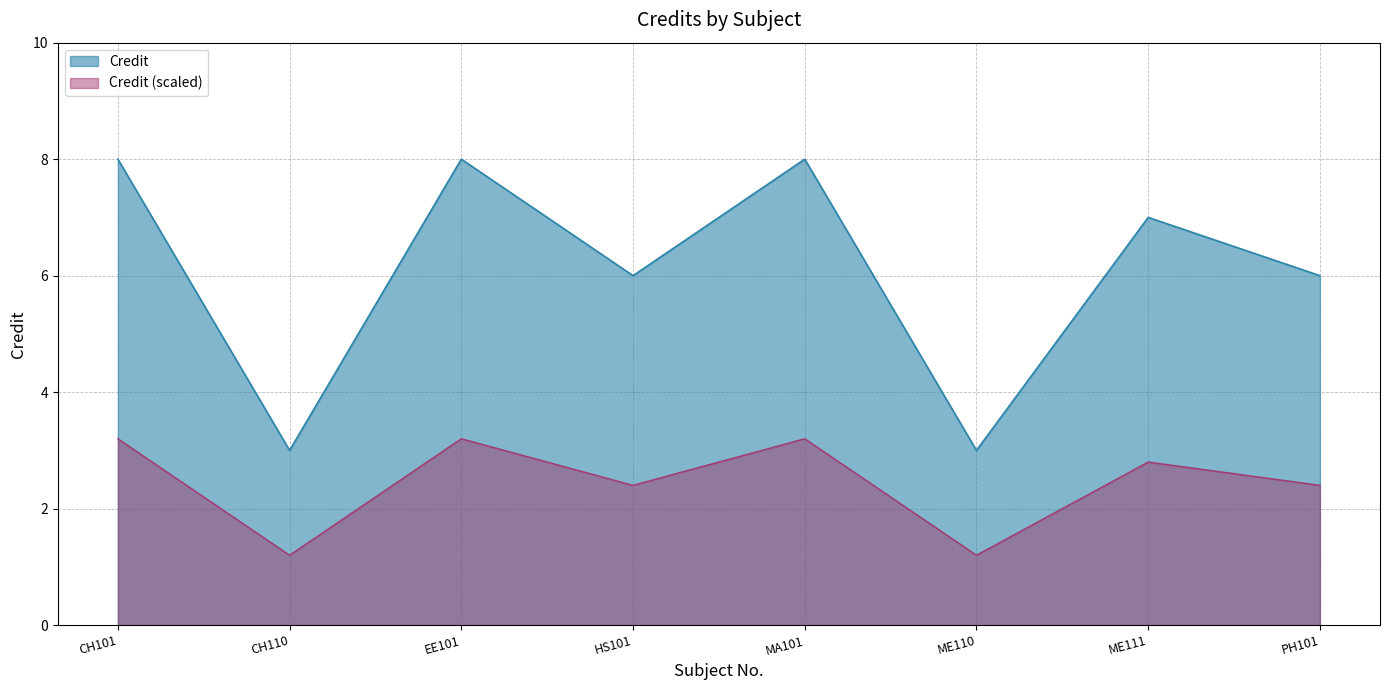

List the labels in order of value, smallest first.

CH110, ME110, HS101, PH101, ME111, CH101, EE101, MA101